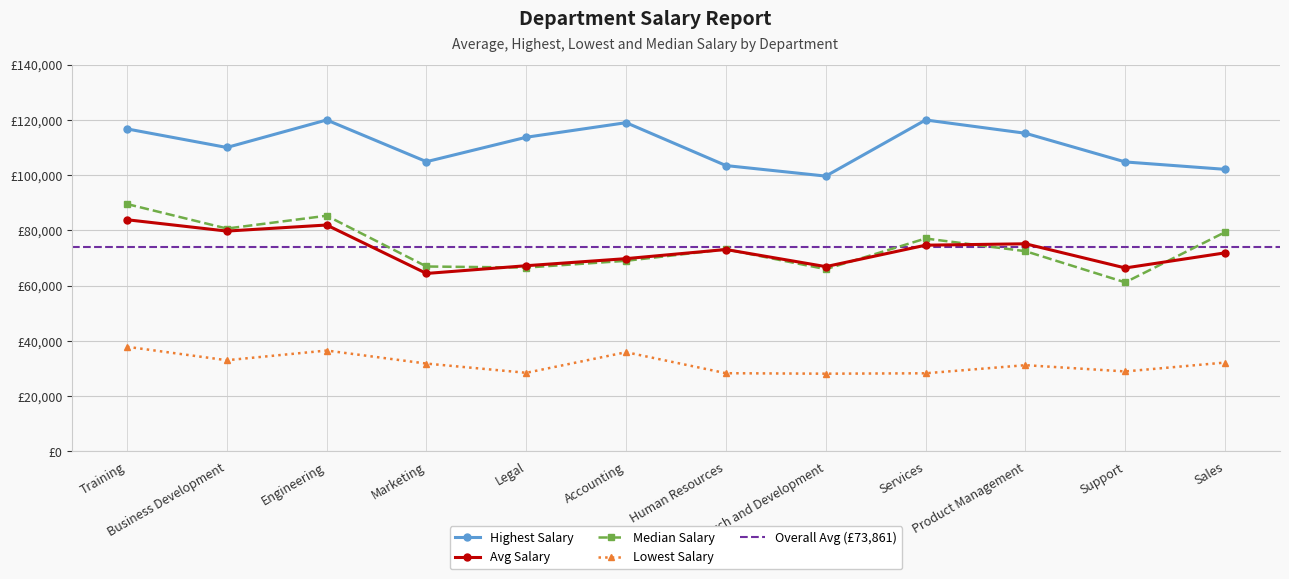

What is the spread (max minus min) of values at Support?

75828.6